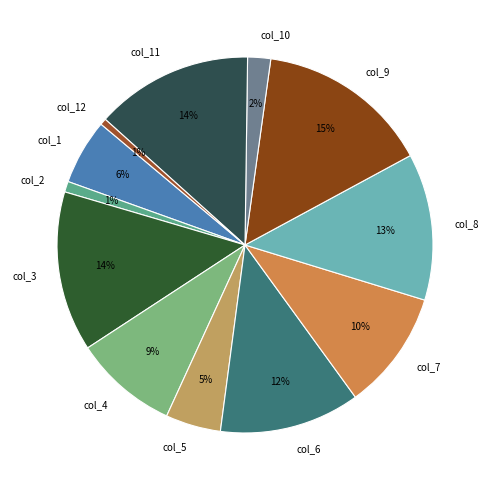

Do col_2 and col_3 together represent more than half of the pie?

No